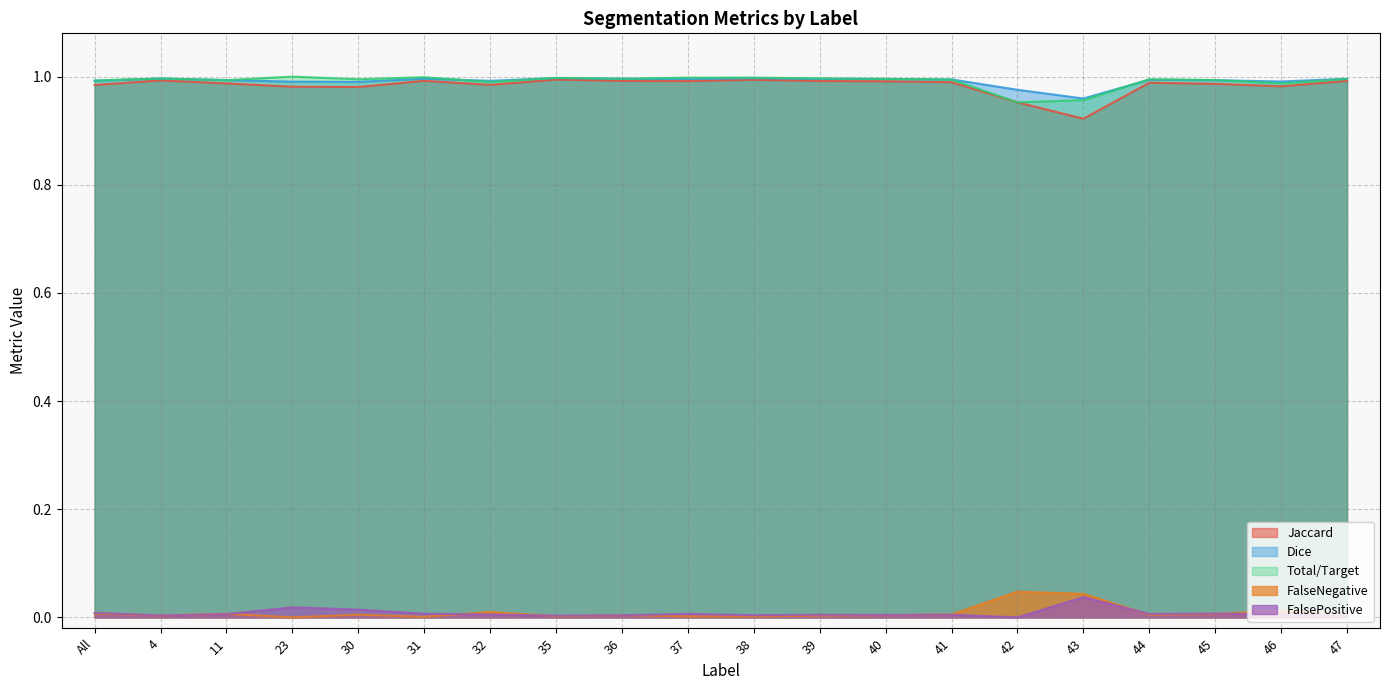

What is the sum of all FalseNegative values?

0.2